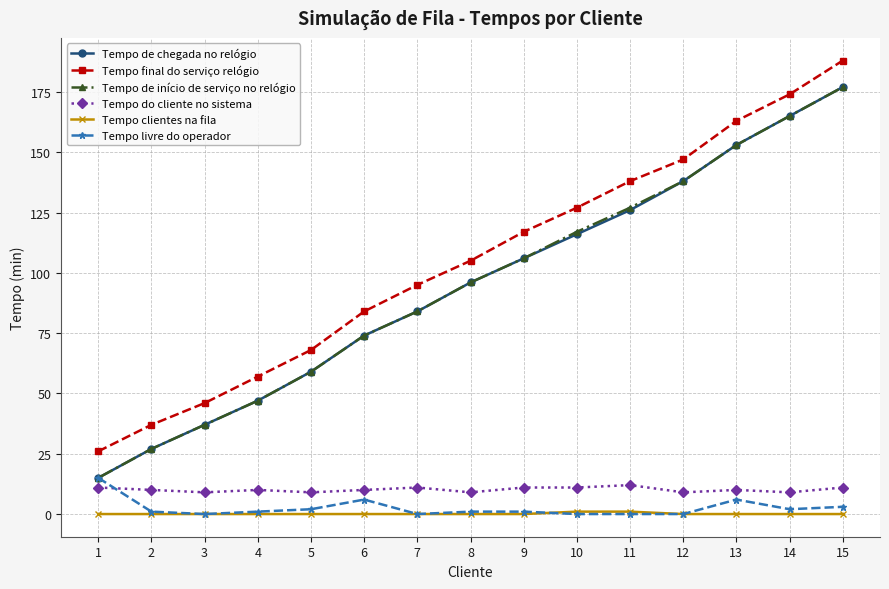

Reading left to right, what are all the values shown in this chart?

Tempo de chegada no relógio: 15	27	37	47	59	74	84	96	106	116	126	138	153	165	177
Tempo final do serviço relógio: 26	37	46	57	68	84	95	105	117	127	138	147	163	174	188
Tempo de início de serviço no relógio: 15	27	37	47	59	74	84	96	106	117	127	138	153	165	177
Tempo do cliente no sistema: 11	10	9	10	9	10	11	9	11	11	12	9	10	9	11
Tempo clientes na fila: 0	0	0	0	0	0	0	0	0	1	1	0	0	0	0
Tempo livre do operador: 15	1	0	1	2	6	0	1	1	0	0	0	6	2	3